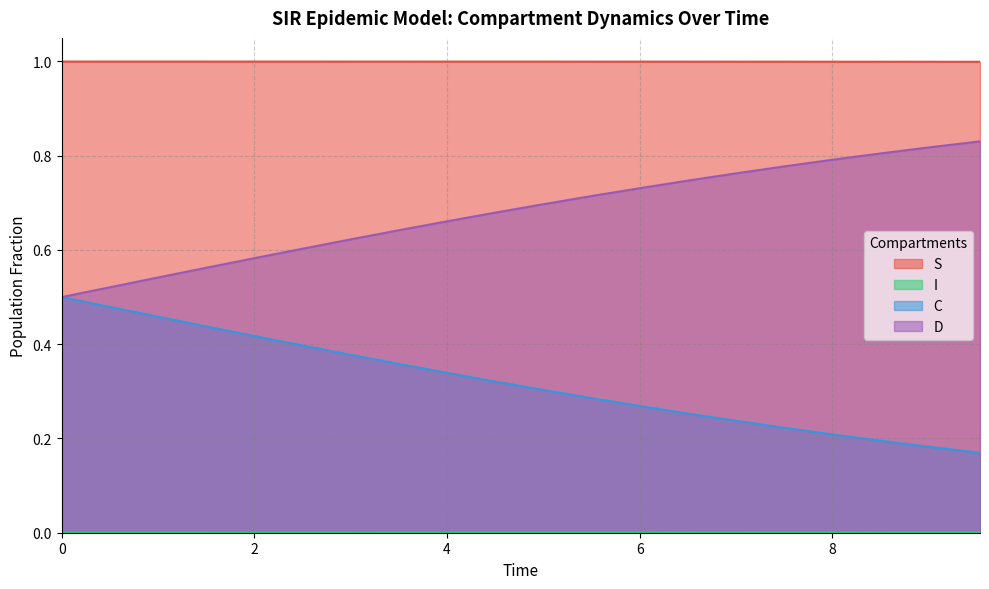

Reading left to right, list all the values displayed in this chart.

S: 0.0=1.0	0.5016722408026756=1.0	1.0033444816053512=1.0	1.5050167224080266=1.0	2.0066889632107023=1.0	2.508361204013378=1.0	3.0100334448160533=1.0	3.511705685618729=1.0	4.013377926421405=1.0	4.51505016722408=1.0	5.016722408026756=1.0	5.518394648829432=1.0	6.020066889632107=1.0	6.521739130434782=1.0	7.023411371237458=1.0	7.525083612040134=1.0	8.02675585284281=1.0	8.528428093645484=1.0	9.03010033444816=1.0	9.531772575250836=1.0
I: 0.0=0.0	0.5016722408026756=0.0	1.0033444816053512=0.0	1.5050167224080266=0.0	2.0066889632107023=0.0	2.508361204013378=0.0	3.0100334448160533=0.0	3.511705685618729=0.0	4.013377926421405=0.0	4.51505016722408=0.0	5.016722408026756=0.0	5.518394648829432=0.0	6.020066889632107=0.0	6.521739130434782=0.0	7.023411371237458=0.0	7.525083612040134=0.0	8.02675585284281=0.0	8.528428093645484=0.0	9.03010033444816=0.0	9.531772575250836=0.0
C: 0.0=0.5	0.5016722408026756=0.5	1.0033444816053512=0.5	1.5050167224080266=0.4	2.0066889632107023=0.4	2.508361204013378=0.4	3.0100334448160533=0.4	3.511705685618729=0.4	4.013377926421405=0.3	4.51505016722408=0.3	5.016722408026756=0.3	5.518394648829432=0.3	6.020066889632107=0.3	6.521739130434782=0.3	7.023411371237458=0.2	7.525083612040134=0.2	8.02675585284281=0.2	8.528428093645484=0.2	9.03010033444816=0.2	9.531772575250836=0.2
D: 0.0=0.5	0.5016722408026756=0.5	1.0033444816053512=0.5	1.5050167224080266=0.6	2.0066889632107023=0.6	2.508361204013378=0.6	3.0100334448160533=0.6	3.511705685618729=0.6	4.013377926421405=0.7	4.51505016722408=0.7	5.016722408026756=0.7	5.518394648829432=0.7	6.020066889632107=0.7	6.521739130434782=0.7	7.023411371237458=0.8	7.525083612040134=0.8	8.02675585284281=0.8	8.528428093645484=0.8	9.03010033444816=0.8	9.531772575250836=0.8